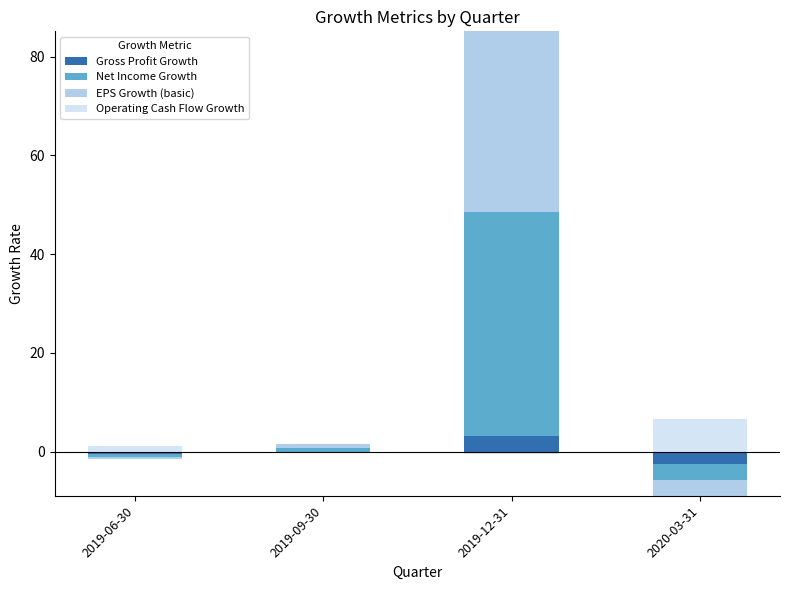

What is the difference between the maximum and minimum values in the Operating Cash Flow Growth series?

6.7